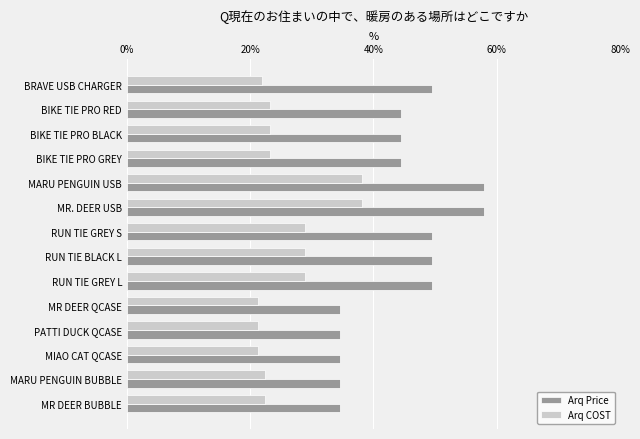

At how many categories does at least one series exceed 24?

14